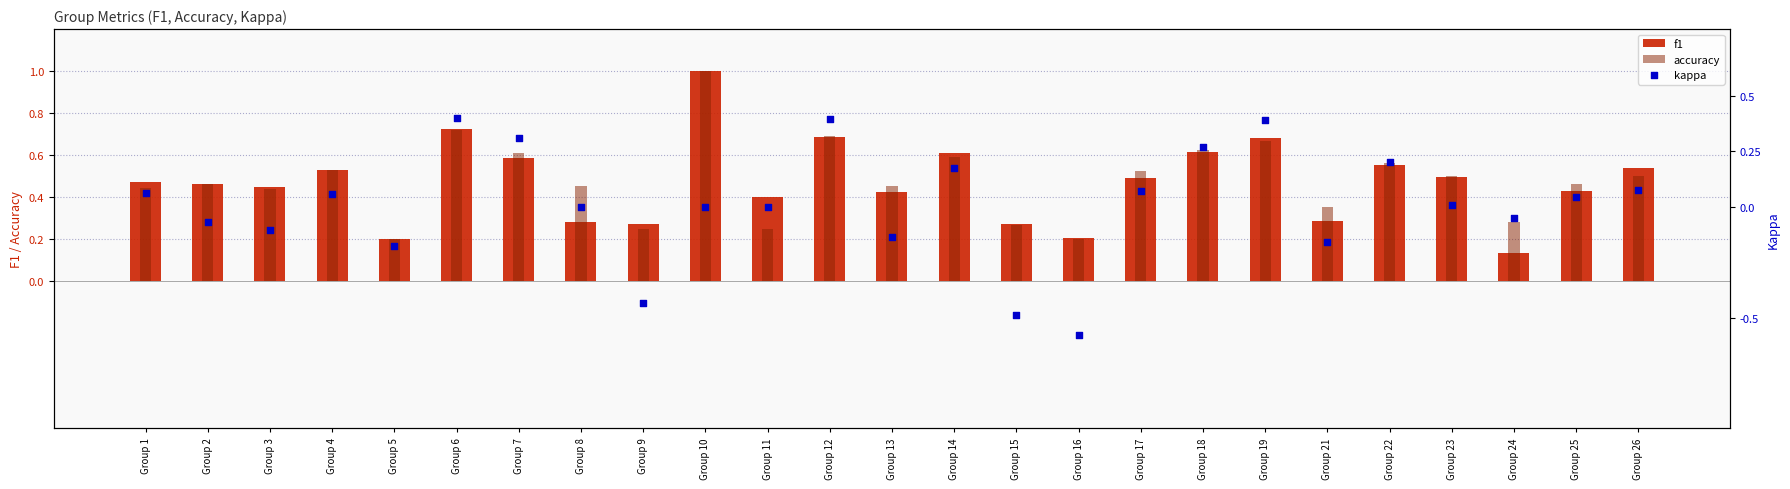

Which series has the largest total across all categories?

accuracy